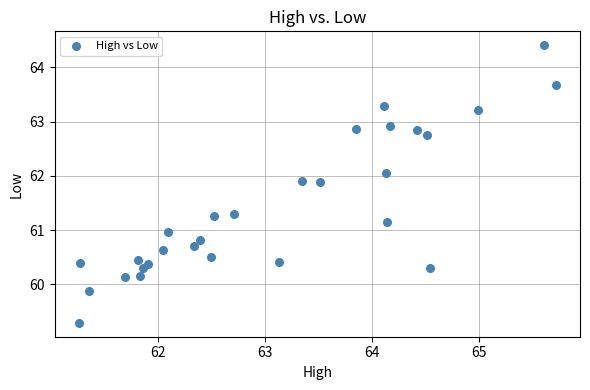

What is the range of Y values (max minus min)?

5.1